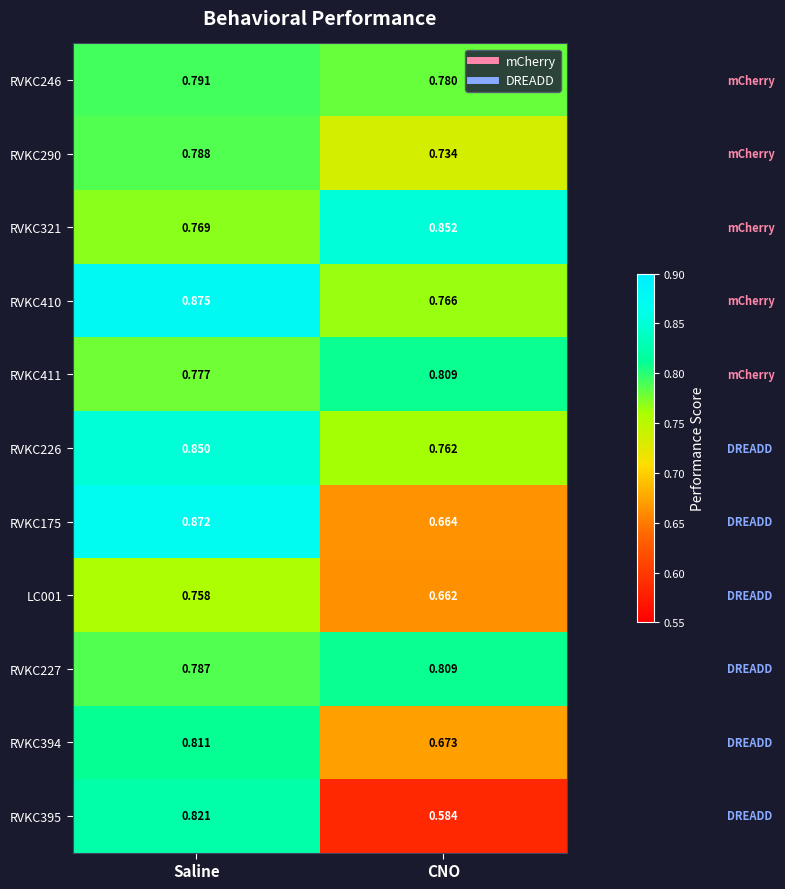

At which label is RVKC246 closest to 0?

CNO